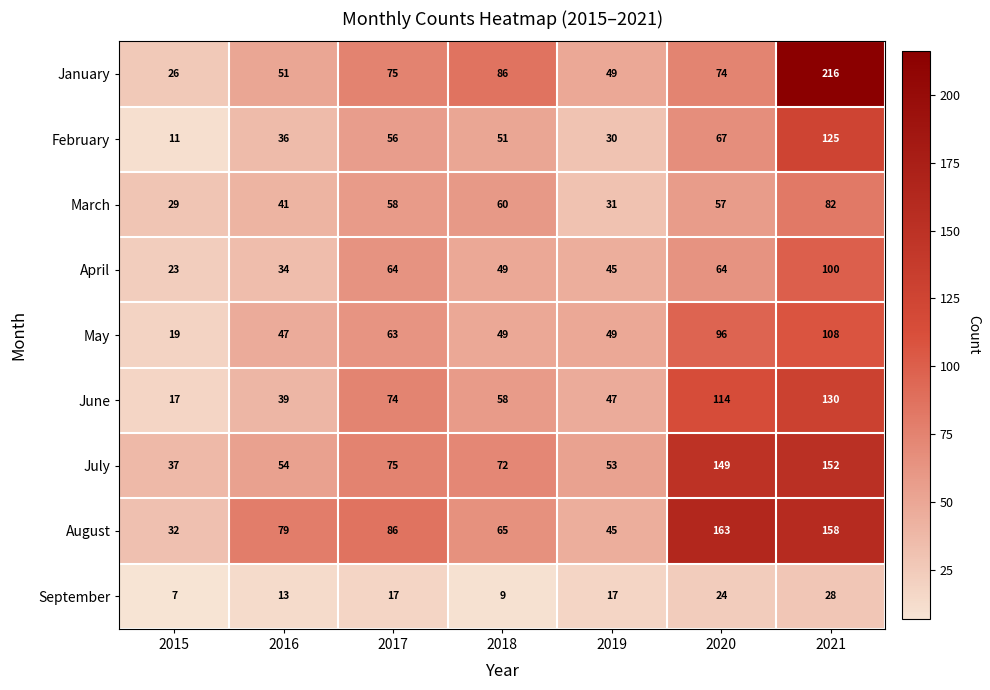

What is the difference between the second highest and minimum values in the August series?

126